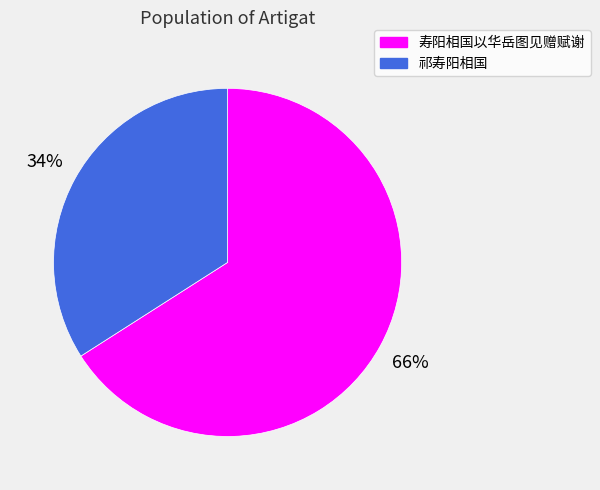

How many segments does this pie chart have?

2